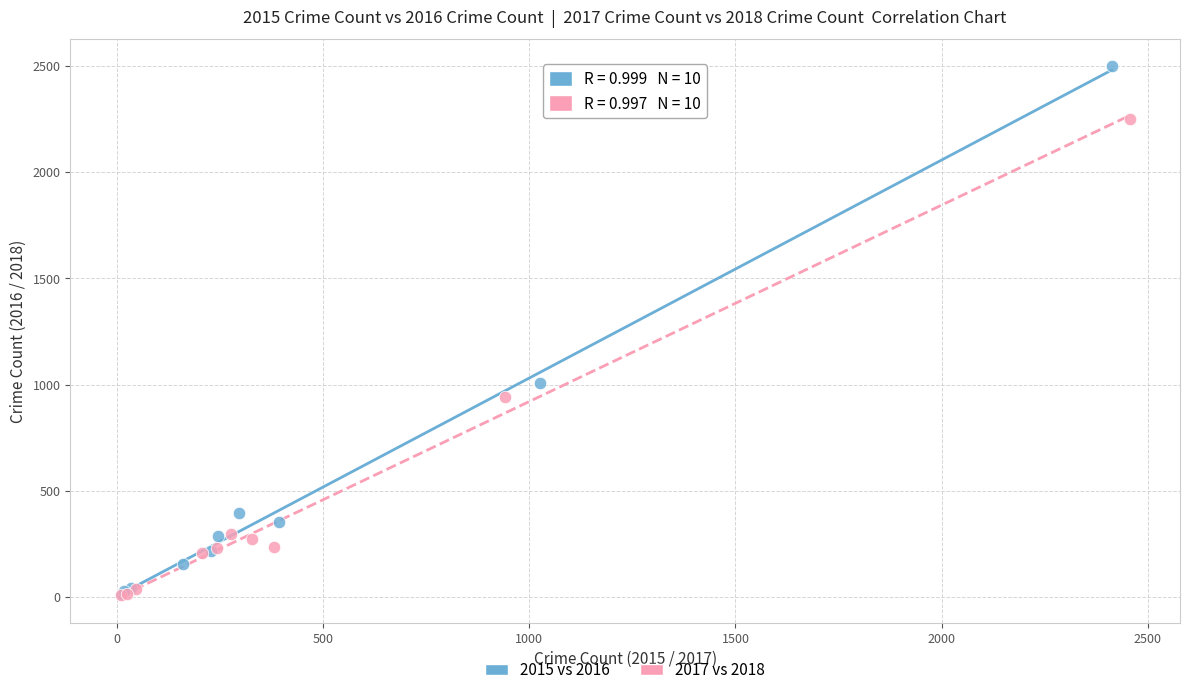

Which series has the largest Y range (max minus min)?

2015 vs 2016